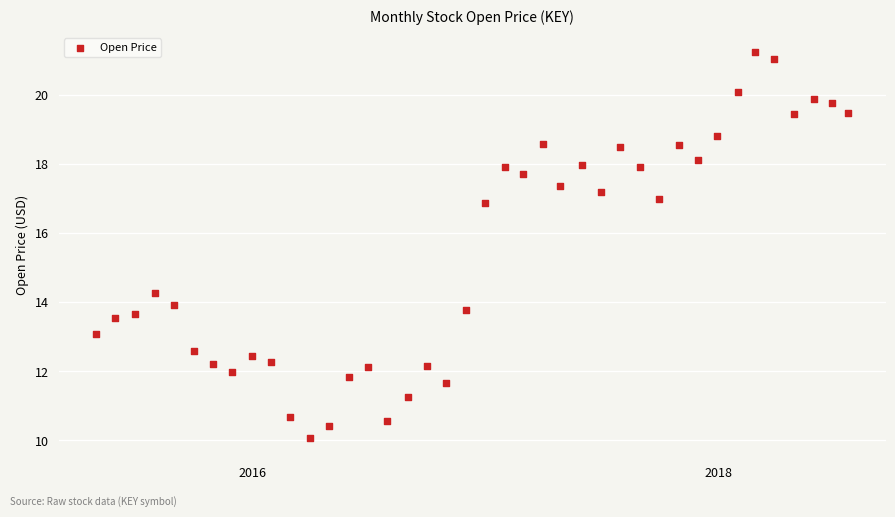

What Y value in the scatter plot is closest to 15?

14.3